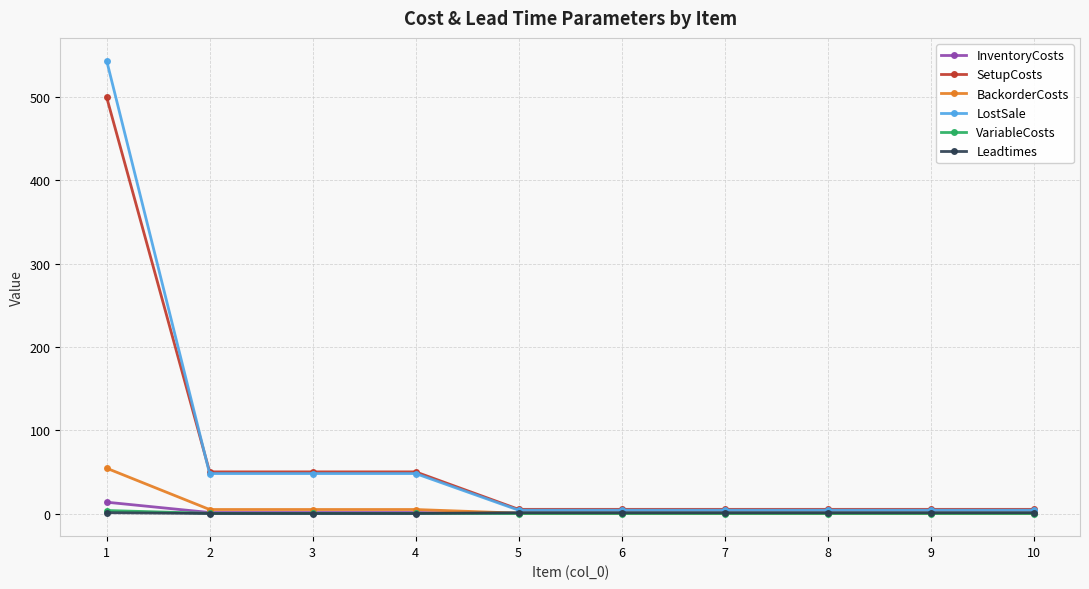

The value of SetupCosts at 2 is 50.0. True or false?

True